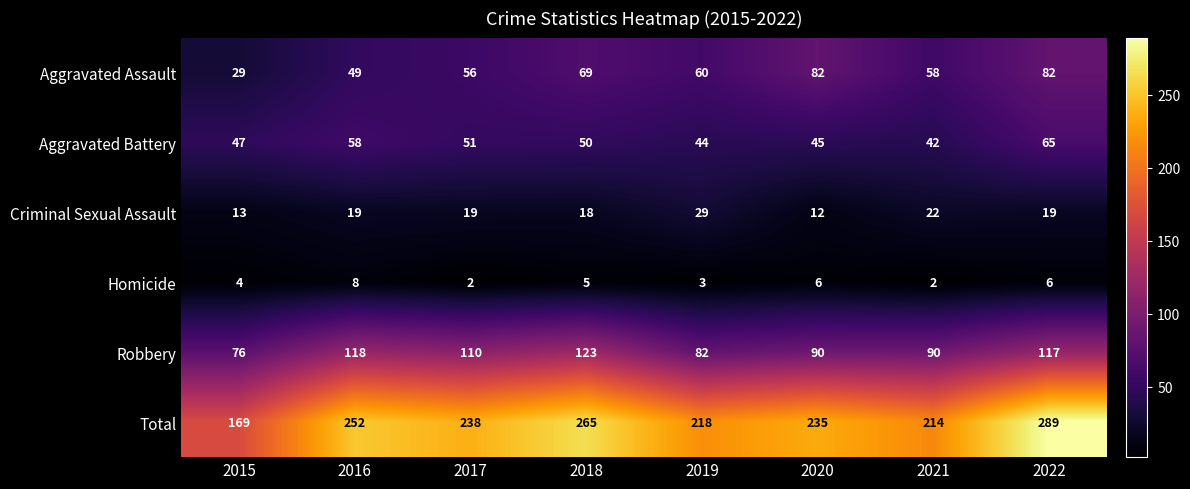

Which series has the largest range (max minus min)?

Total